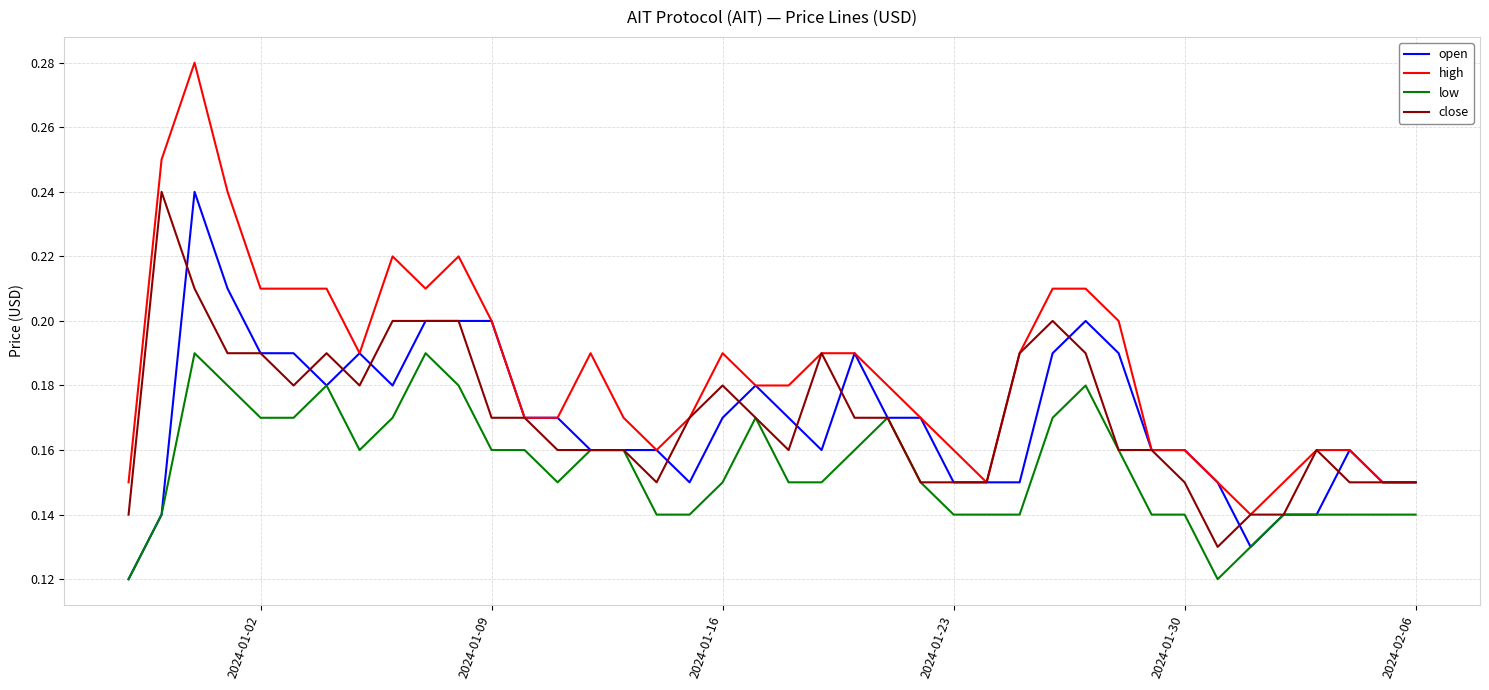

True or false: high and low intersect in this chart.

False